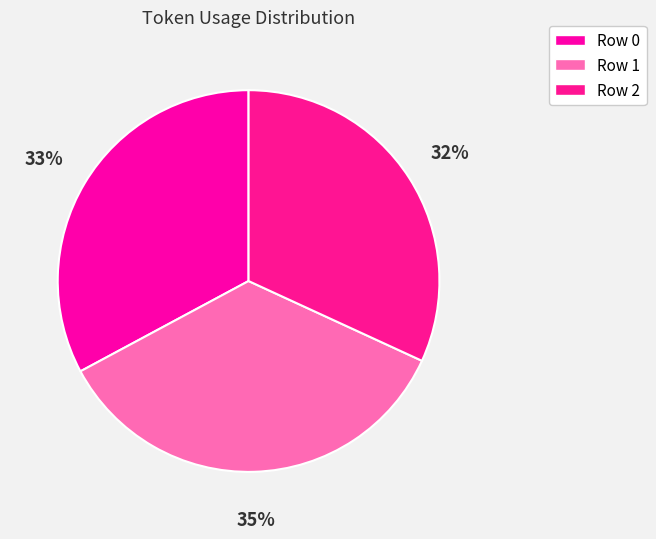

Is the sum of Row 1 and Row 2 greater than half?

Yes